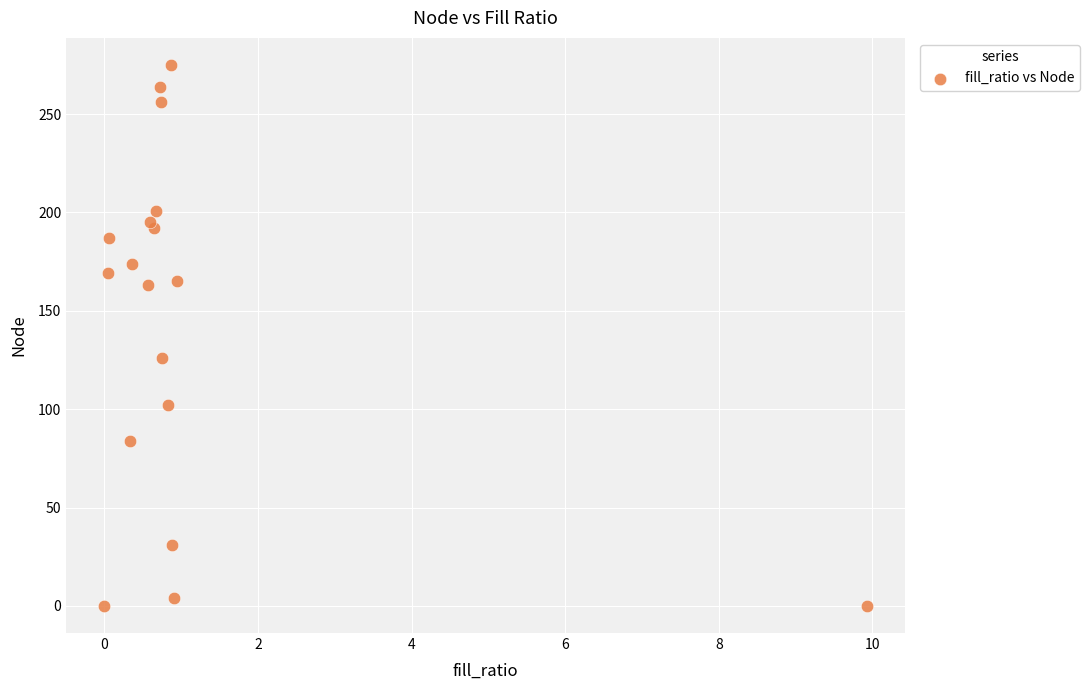

What Y value in the scatter plot is closest to 137?

126